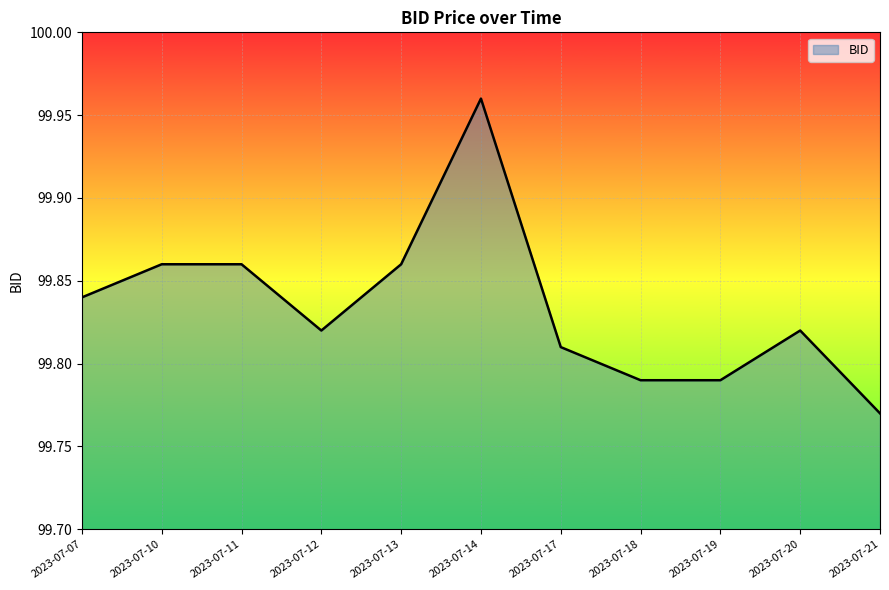

At which category does the chart reach its peak across all series?

2023-07-14